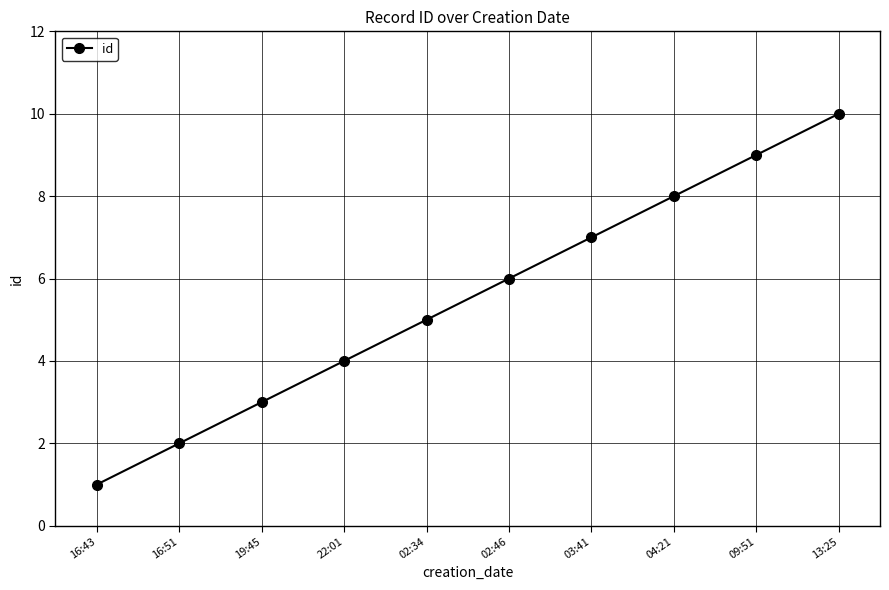

What is the average value?

6